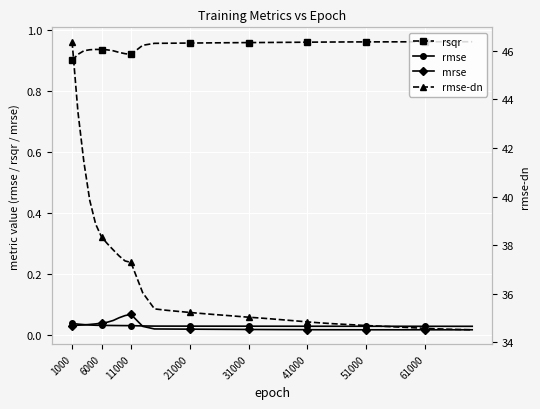

Rank the series by their maximum value, from lowest to highest.

rmse, mrse, rsqr, rmse-dn